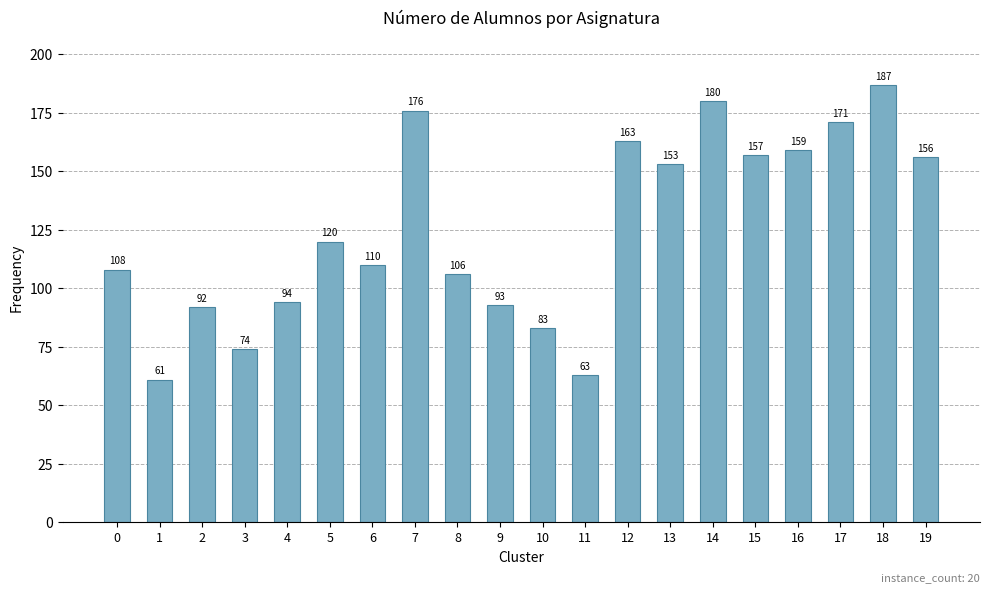

Reading right to left, extract all data points from this chart.

19=156	18=187	17=171	16=159	15=157	14=180	13=153	12=163	11=63	10=83	9=93	8=106	7=176	6=110	5=120	4=94	3=74	2=92	1=61	0=108